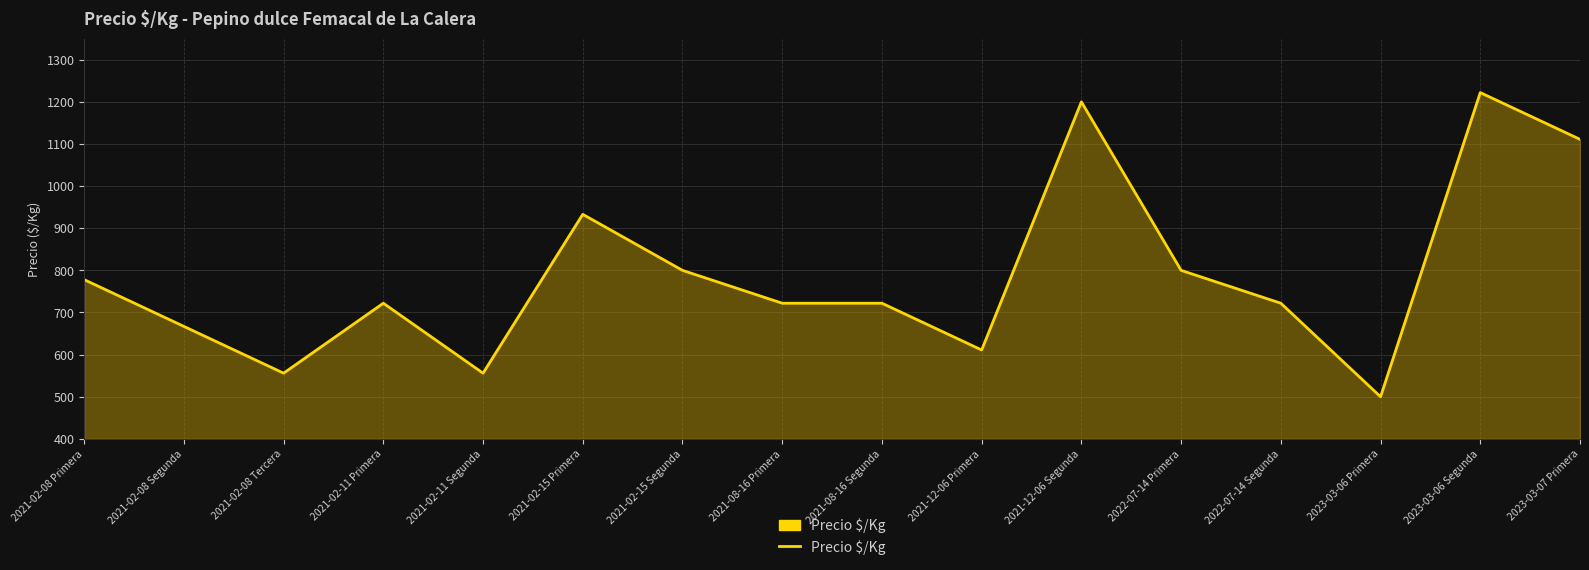

At which category does the chart reach its peak across all series?

2023-03-06 Segunda